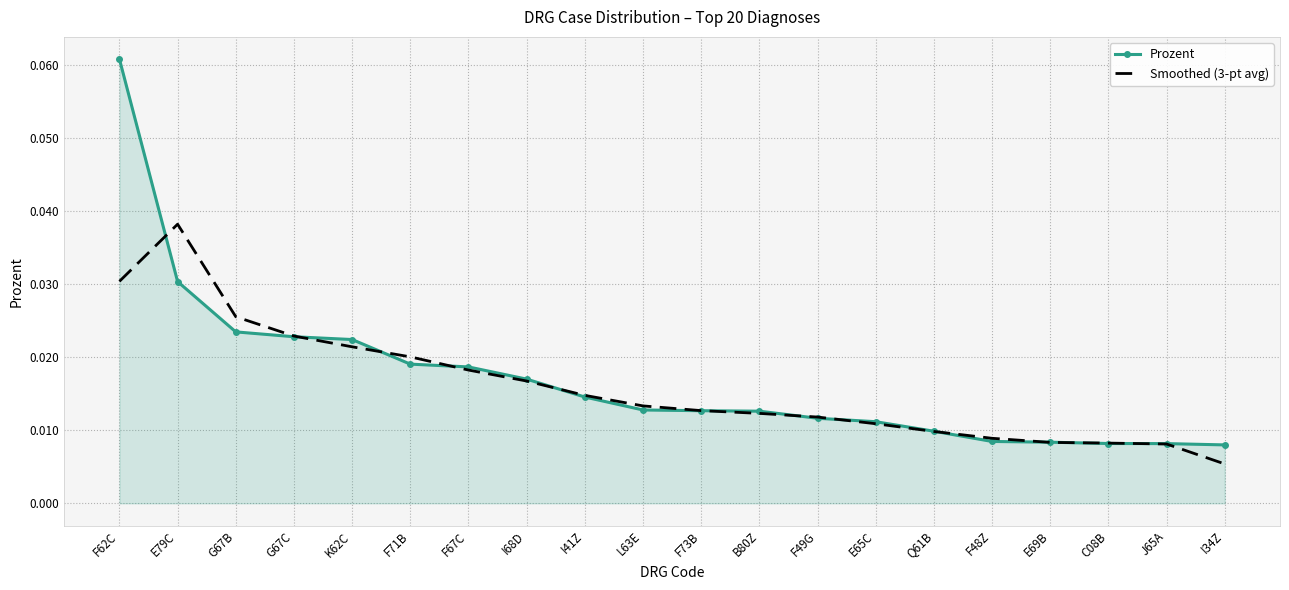

List the series in order of their peak value, lowest first.

Smoothed (3-pt avg), Prozent